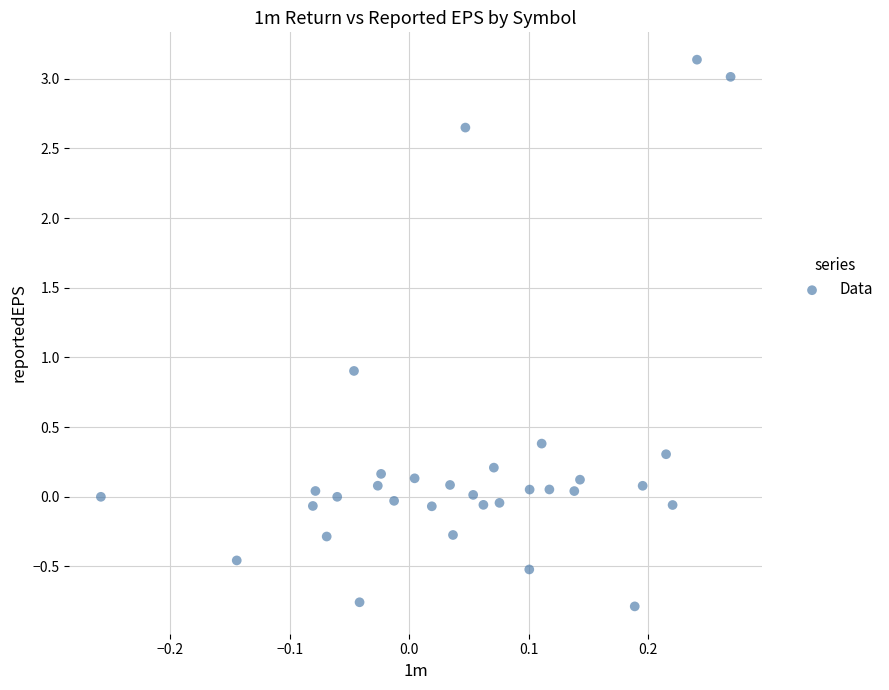

What is the range of Y values (max minus min)?

3.9